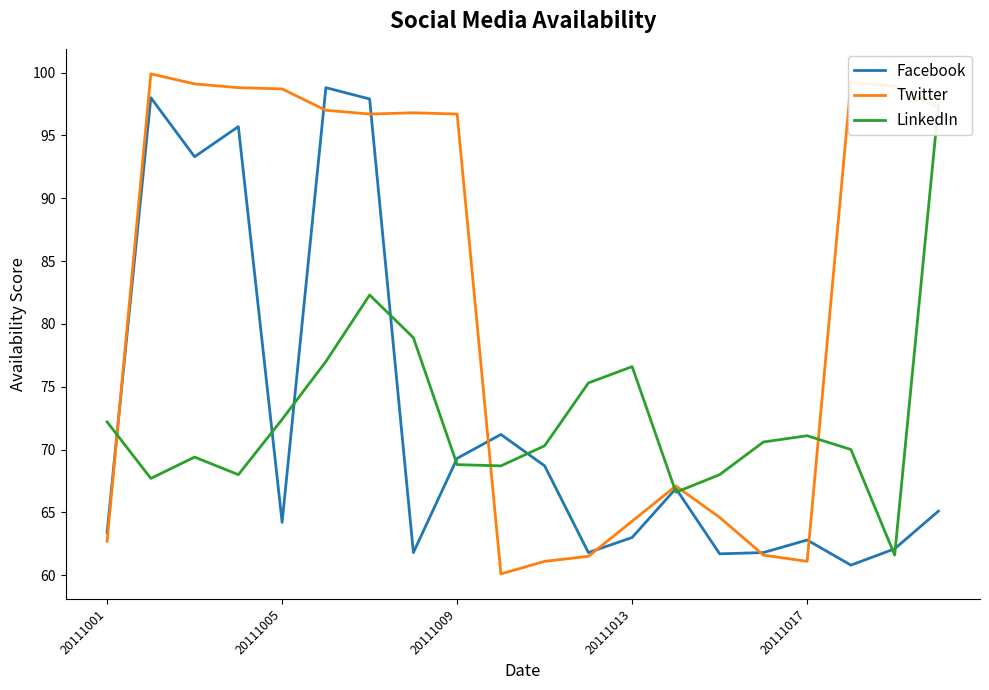

What is the difference between the Twitter values at 6 and 19?

0.5